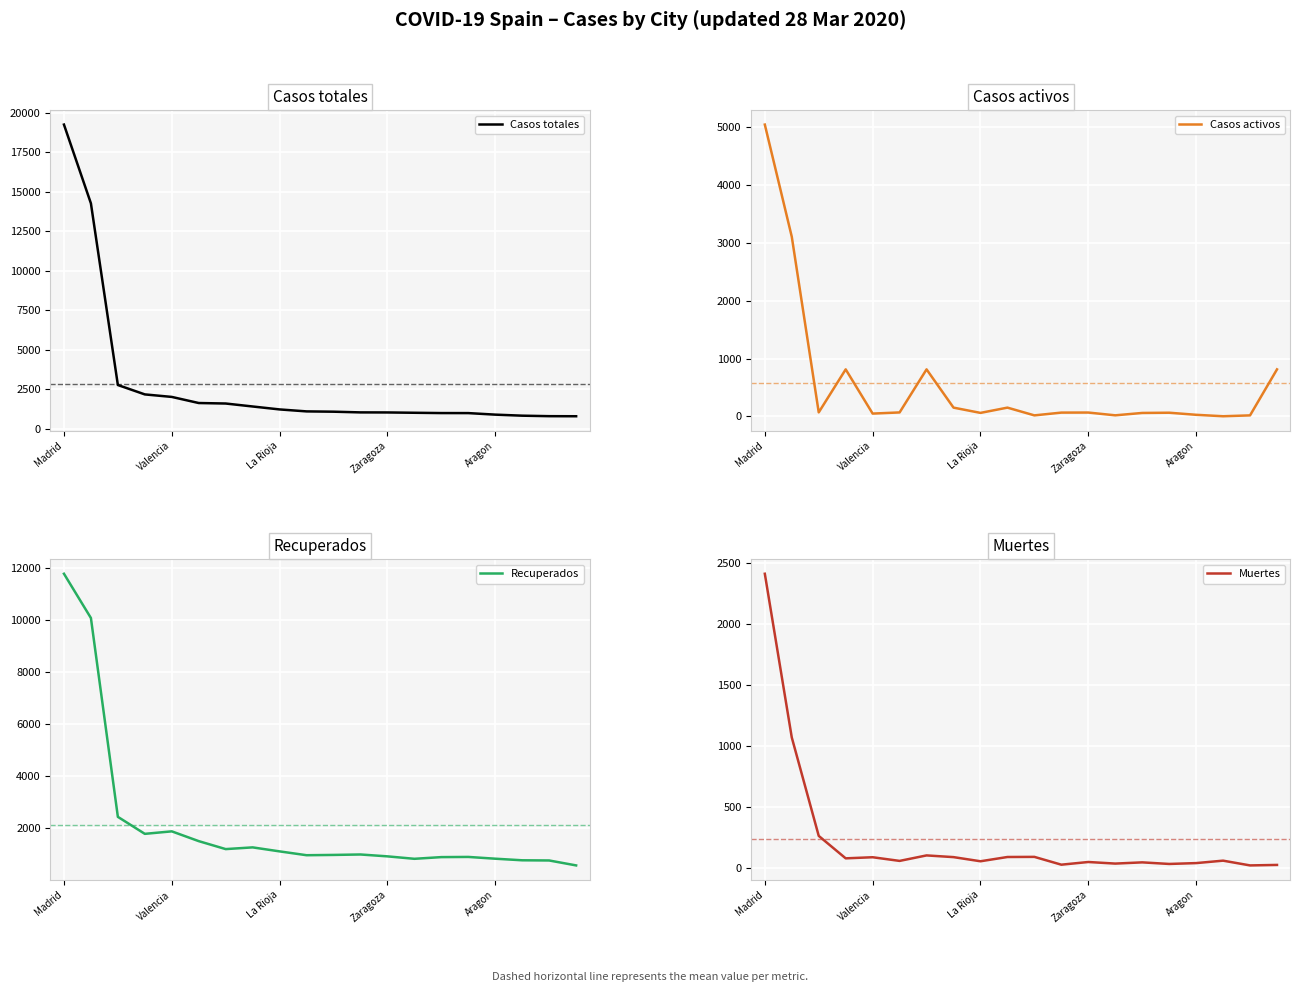

How many data points in Casos totales are less than 1112?

10